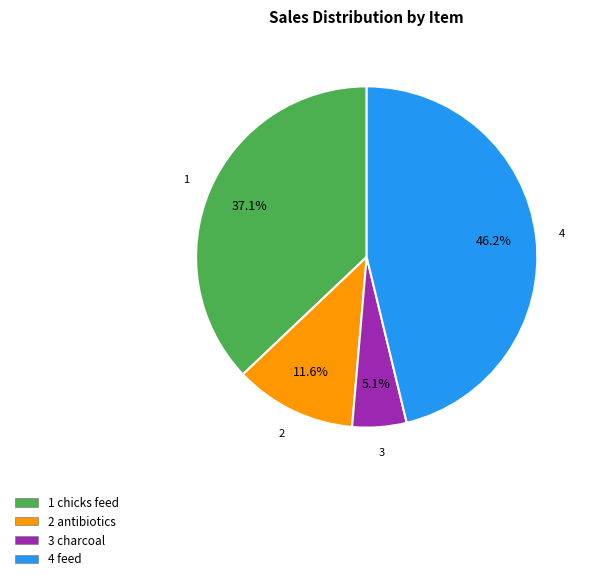

Does any single category account for the majority?

No